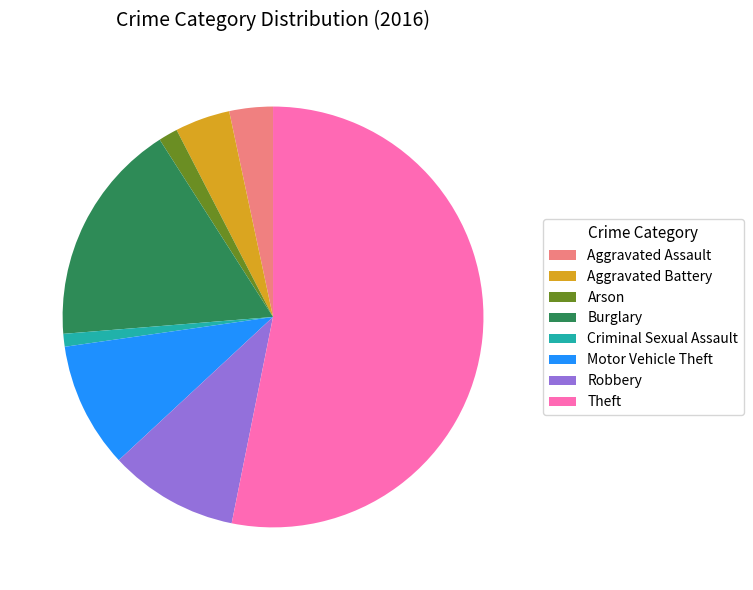

Between Theft and Arson, which is larger?

Theft